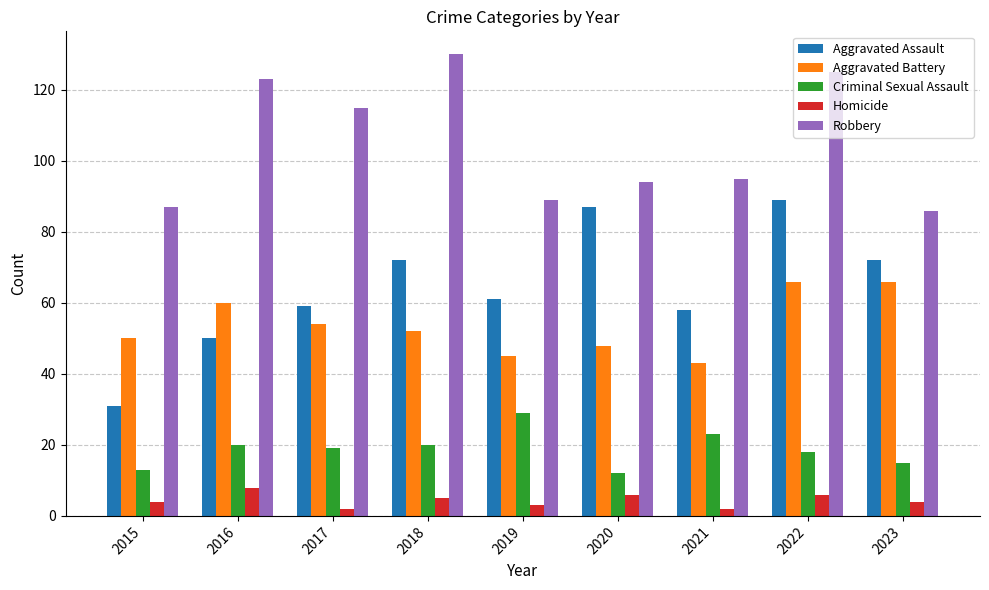

How many bars are there in each group?

5